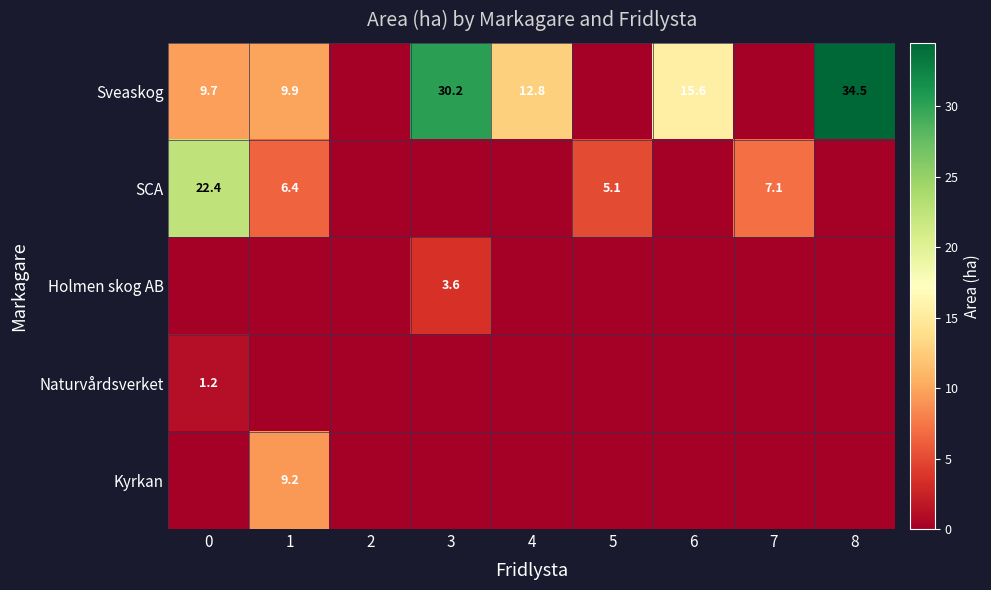

Is it true that Sveaskog equals 48.0 at 8?

False